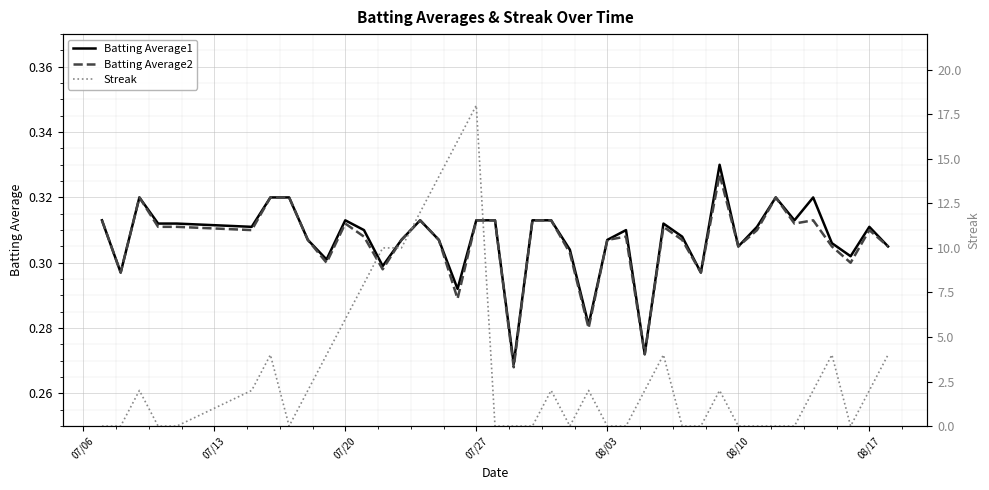

Which series has the largest range (max minus min)?

Streak